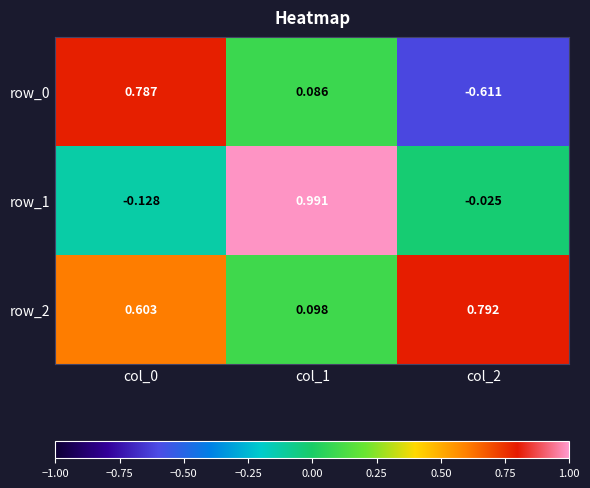

Which series has the largest total across all categories?

row_2